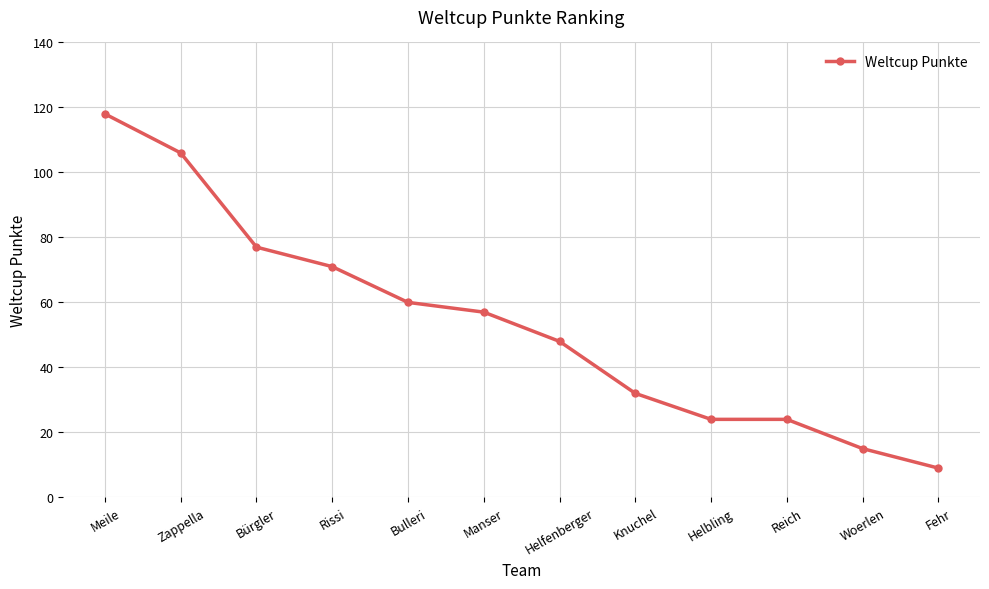

What is the difference between the values at Fehr and Knuchel?

23